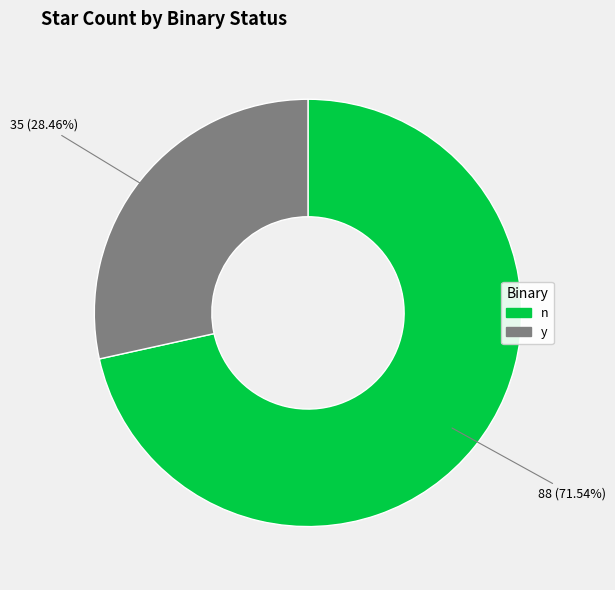

Which category has the smallest portion of the pie?

y